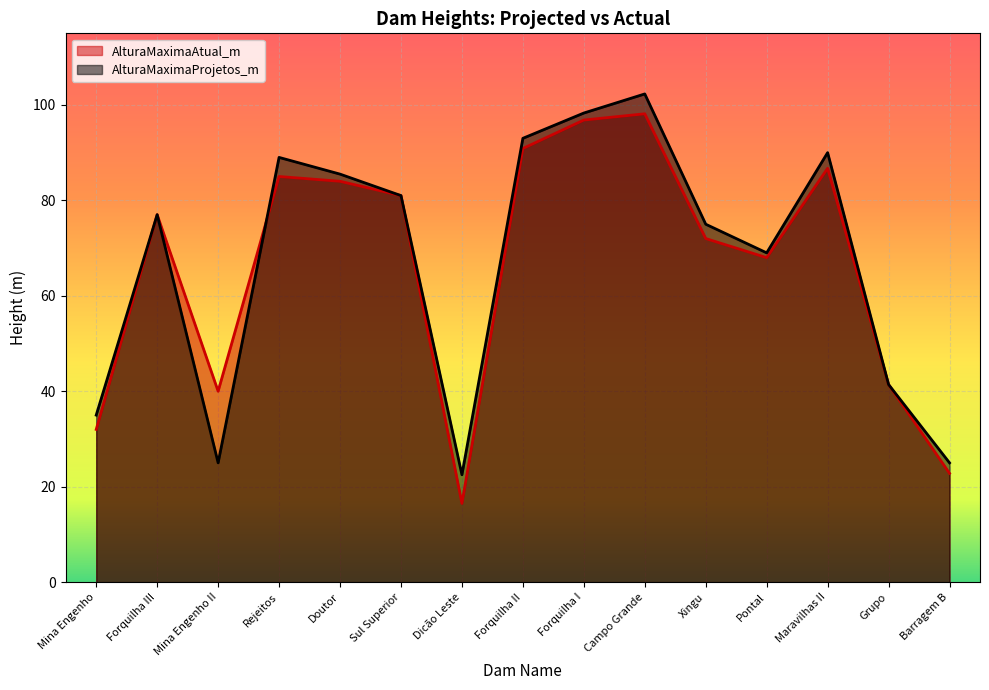

Where is the first local minimum for AlturaMaximaAtual_m?

Mina Engenho II